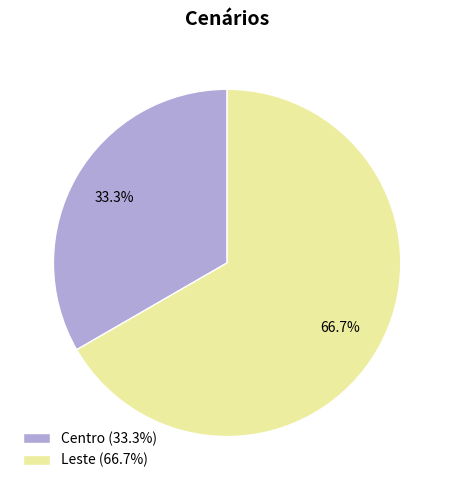

Is the sum of Leste and Centro greater than half?

Yes